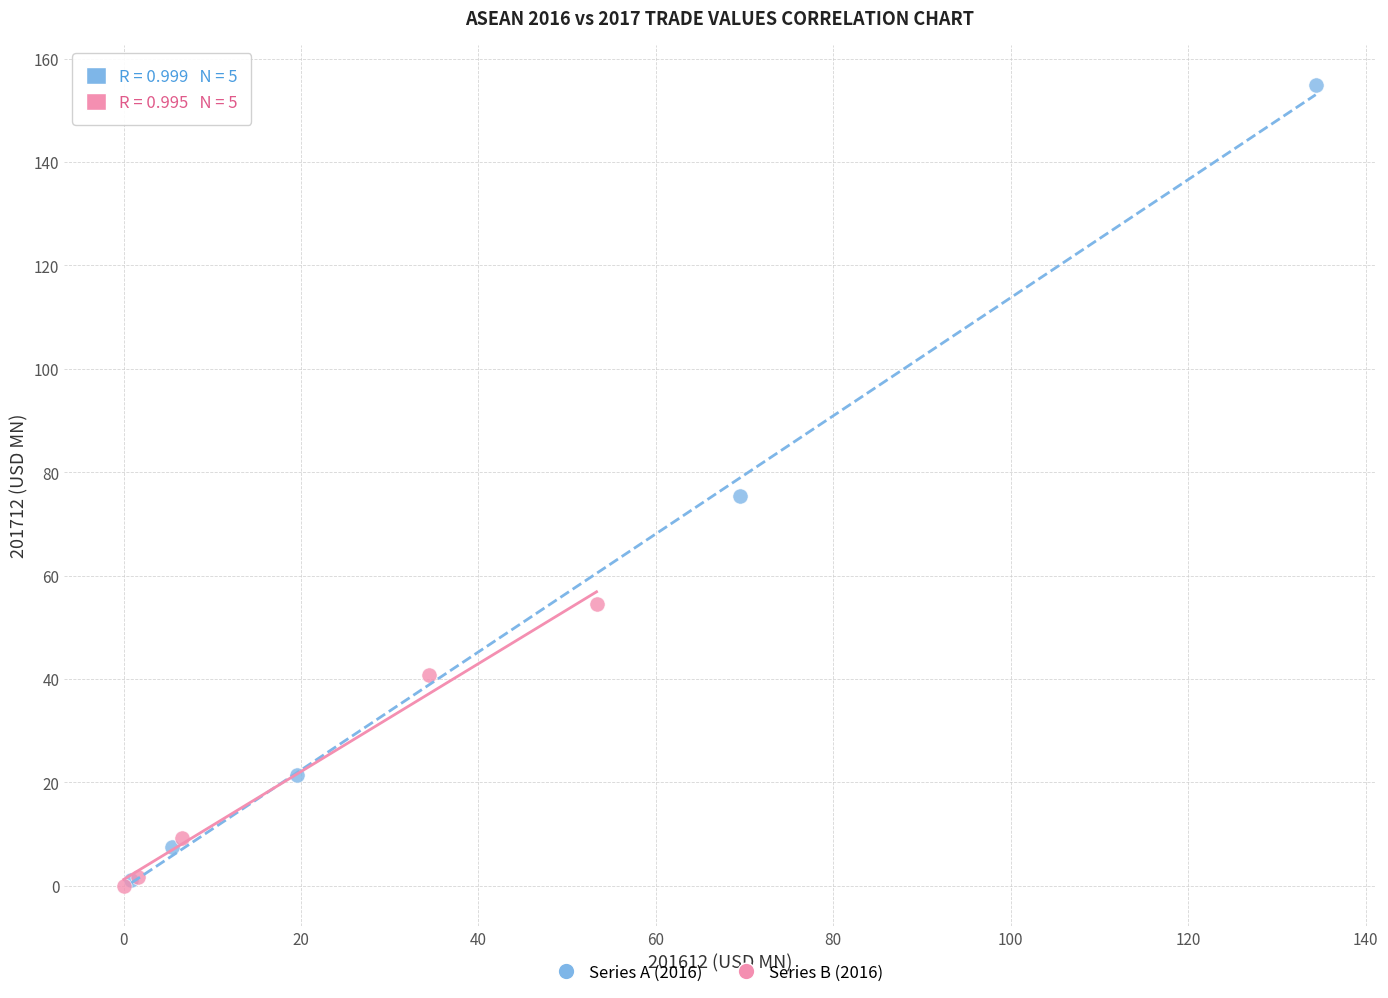

Which series reaches the maximum Y coordinate?

Series A (2016)